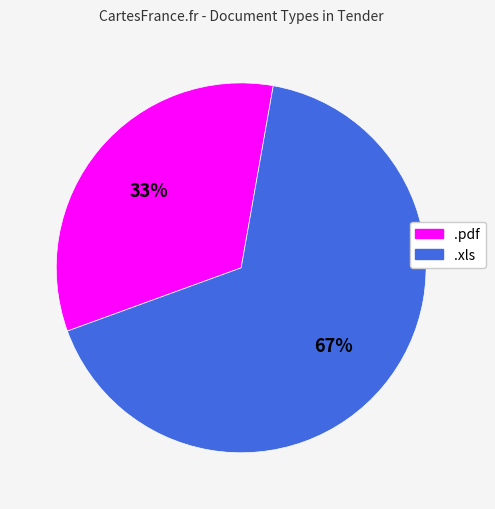

What is the smallest slice in the pie chart?

.pdf